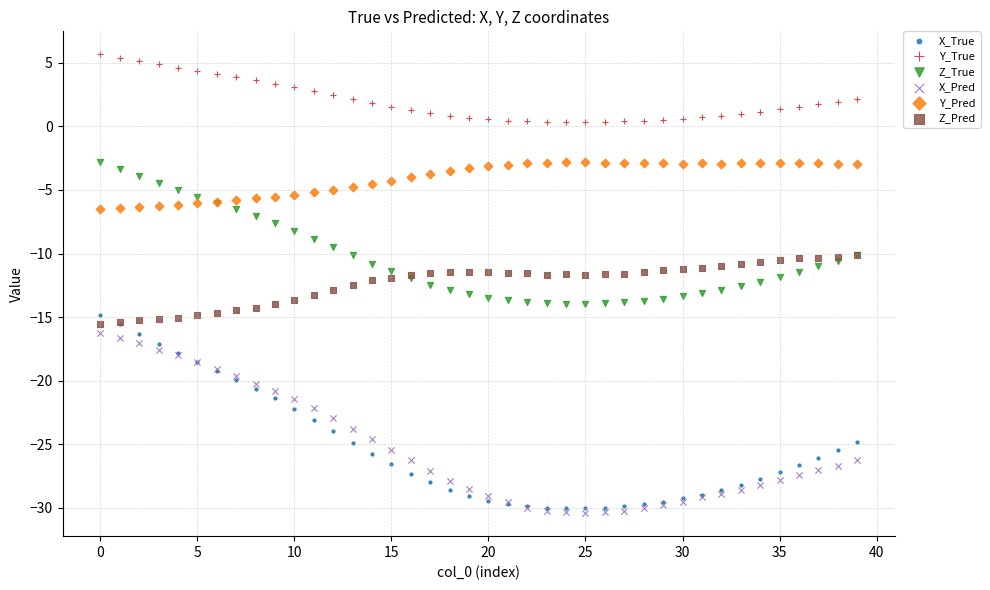

What are all the series names shown in the legend?

X_True, Y_True, Z_True, X_Pred, Y_Pred, Z_Pred